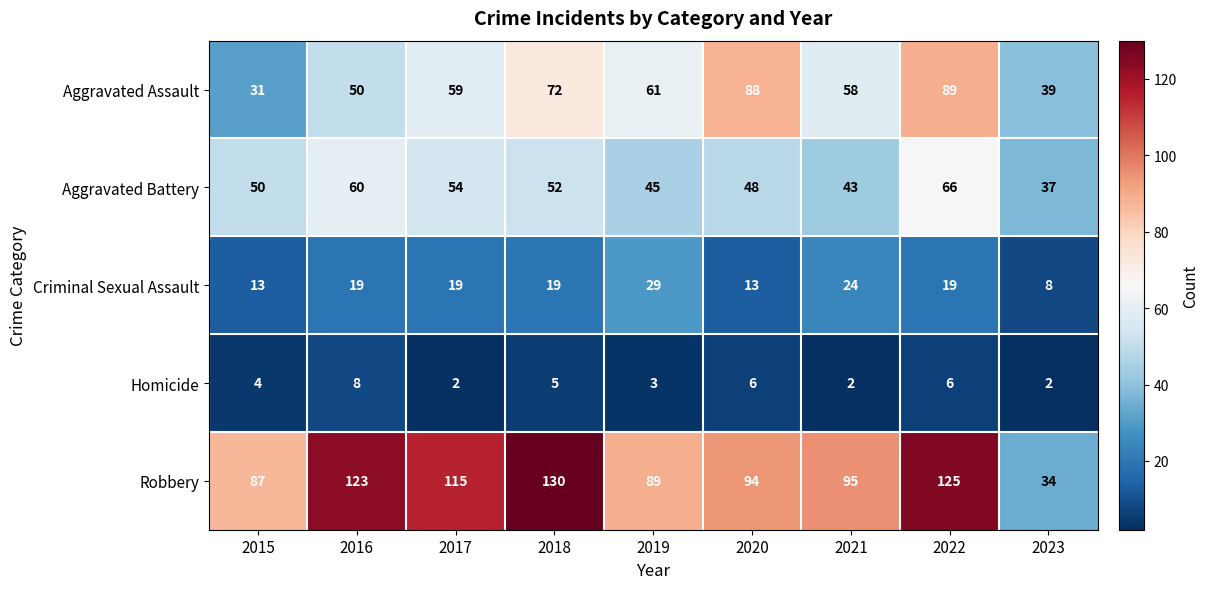

How many values in the Homicide series are below 4?

4